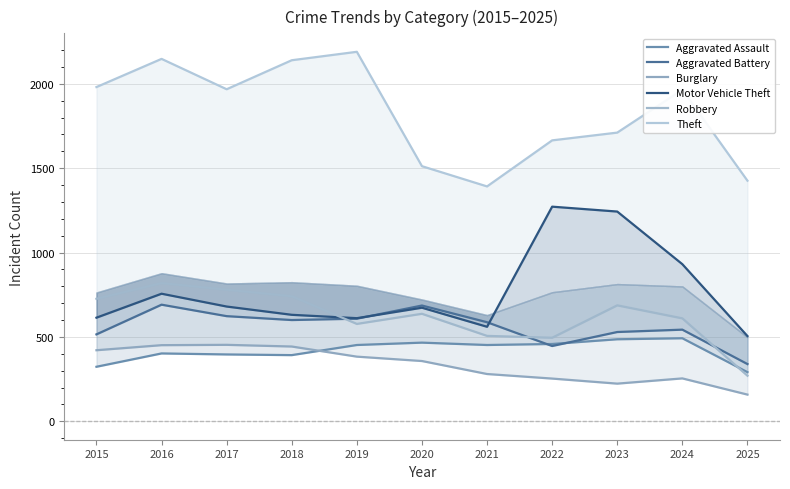

What is the total value across all series at 2018?

4947